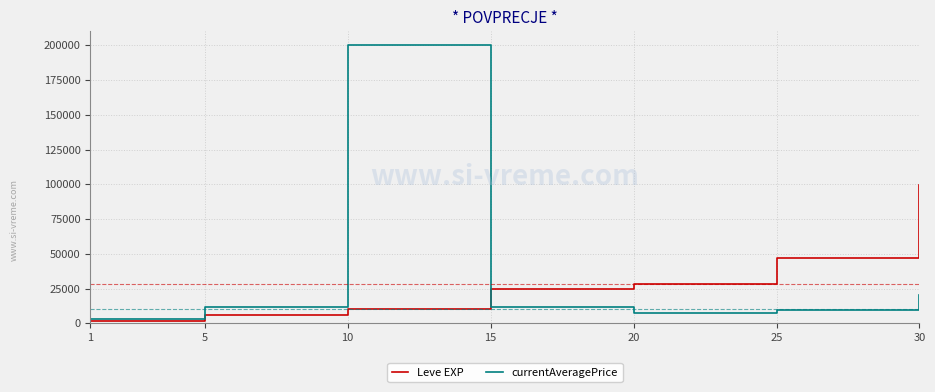

True or false: Leve EXP has more than 0 interior local peaks.

False